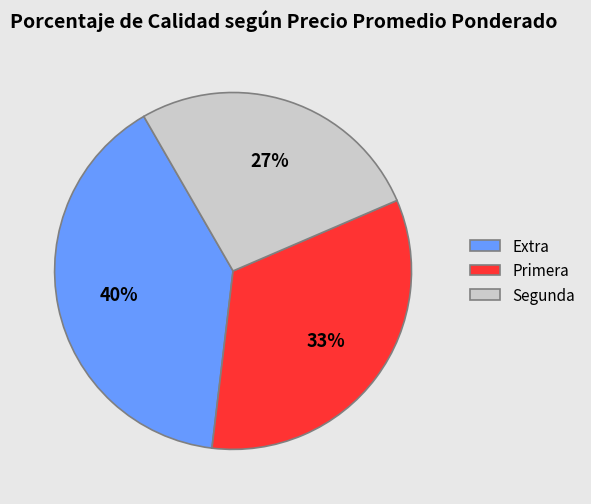

To the nearest percent, what is the average slice percentage?

33%